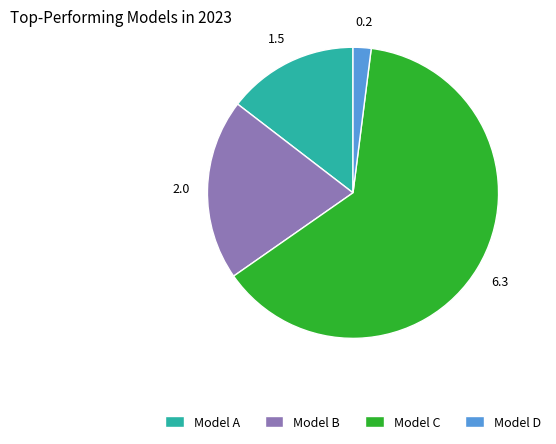

Do Model D and Model C together represent more than half of the pie?

Yes